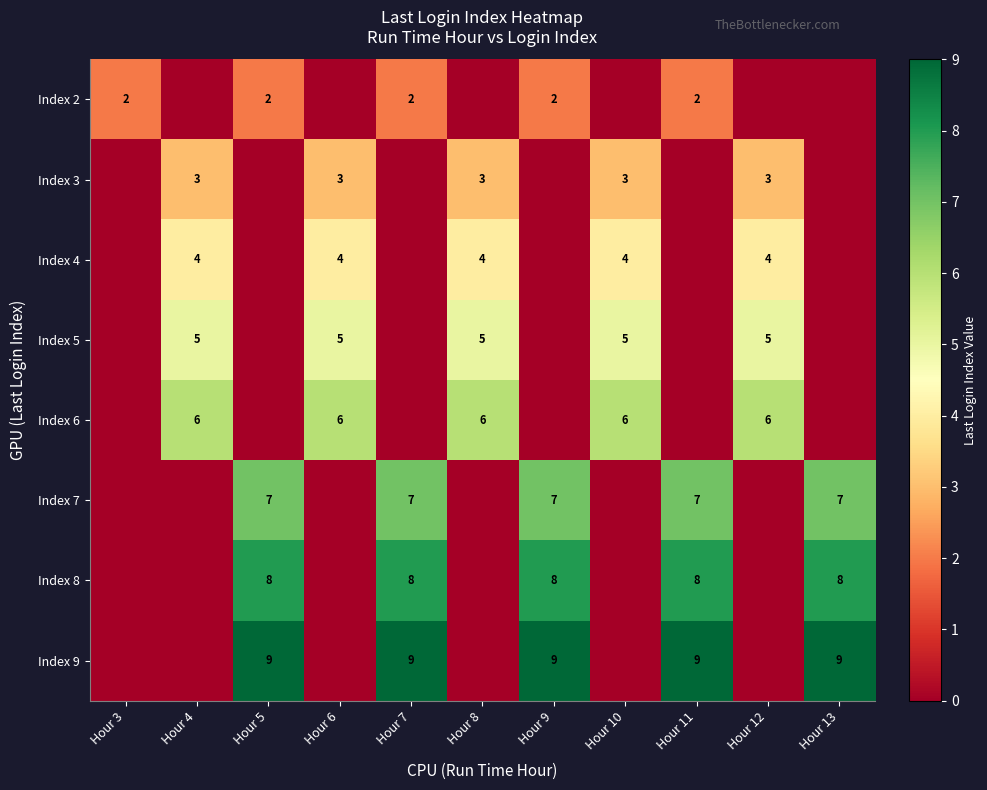

True or false: Index 8 has a value of 8 at Hour 13.

True